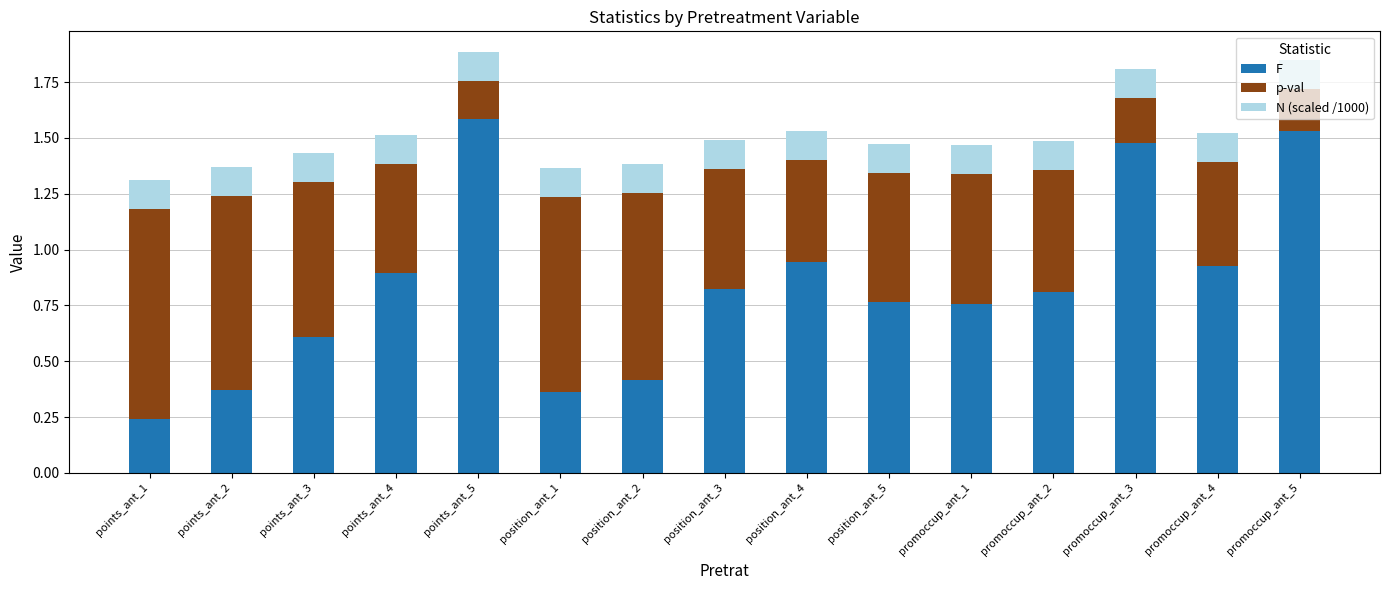

What is the difference between the maximum and minimum values in the F series?

1.3